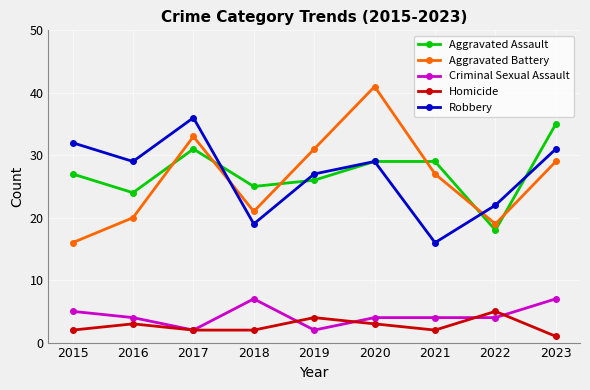

How many data points does each series have?

9